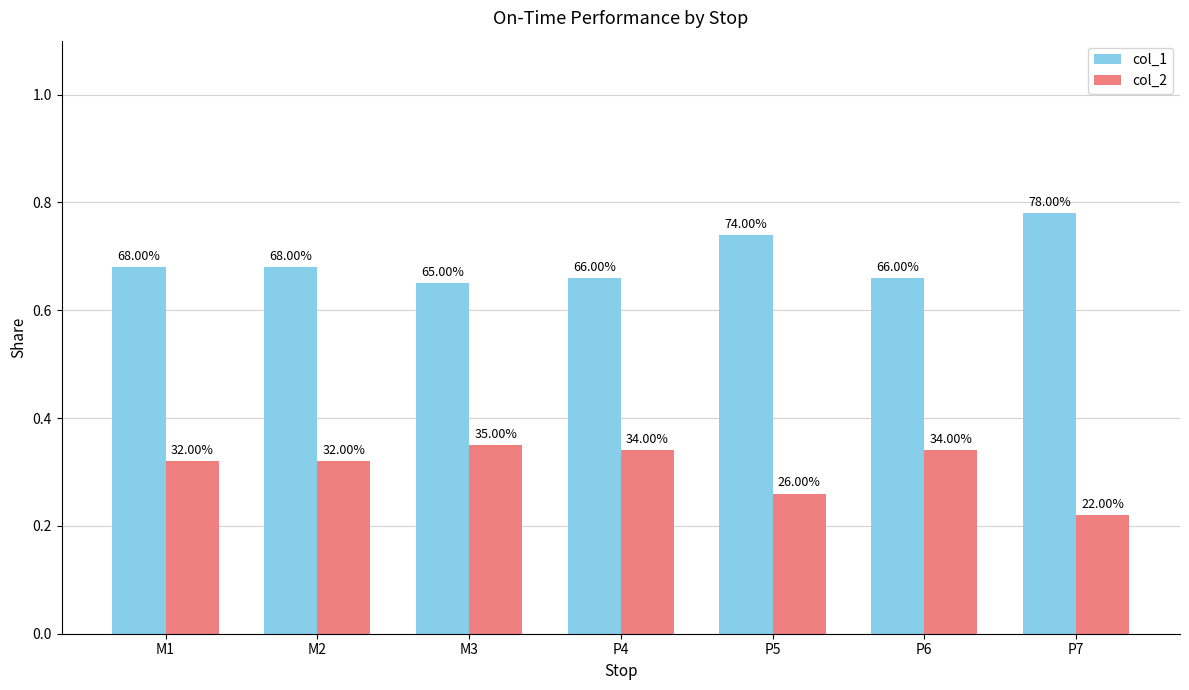

At how many categories does at least one series exceed 0?

7